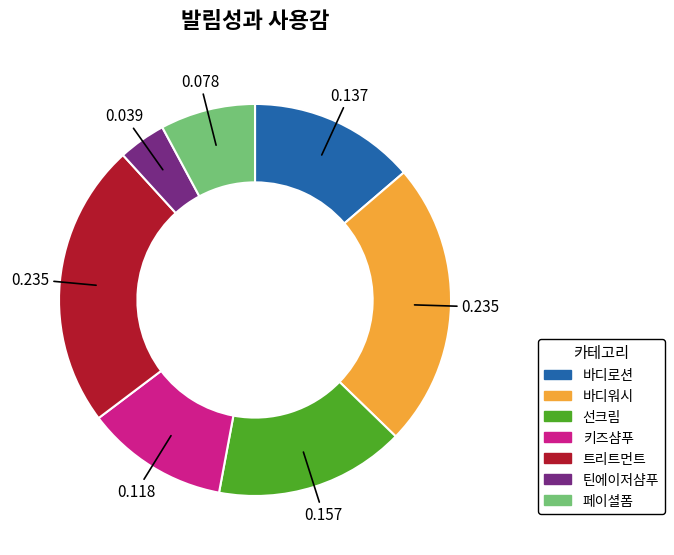

Which slice is the smallest?

틴에이저샴푸